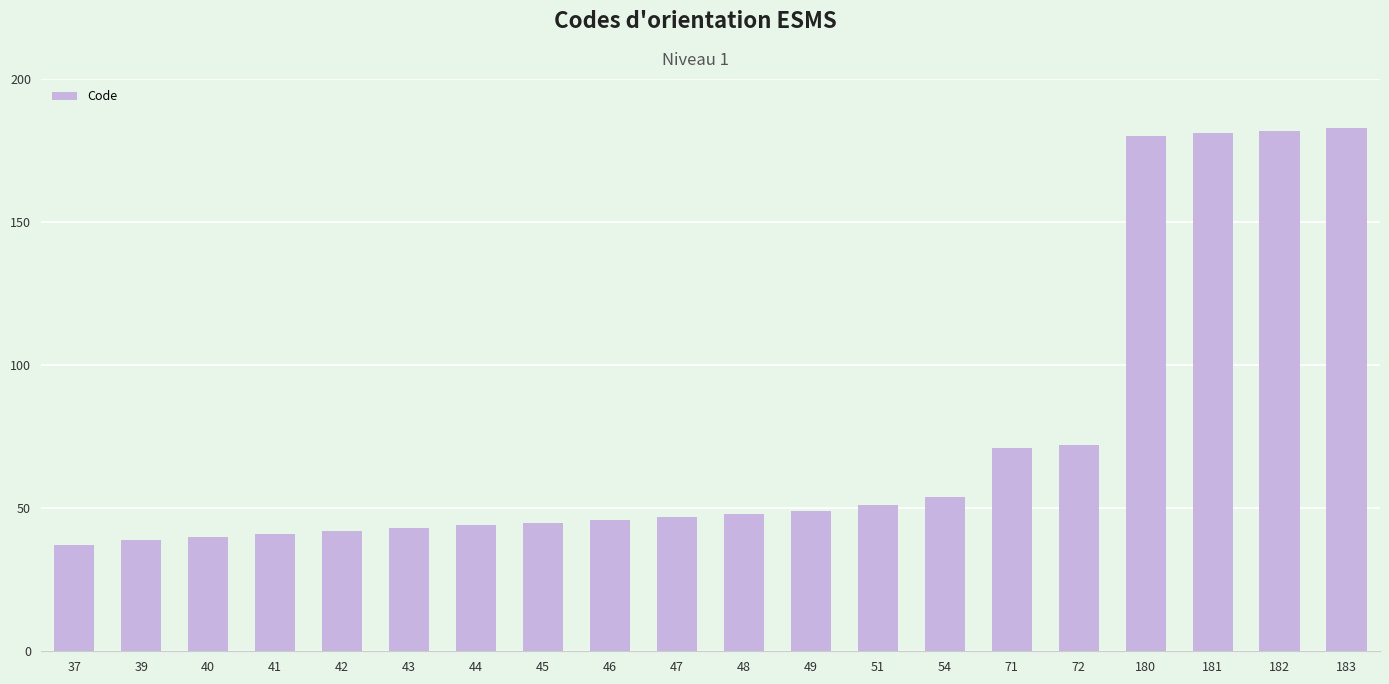

Reading left to right, extract all data points from this chart.

37=37	39=39	40=40	41=41	42=42	43=43	44=44	45=45	46=46	47=47	48=48	49=49	51=51	54=54	71=71	72=72	180=180	181=181	182=182	183=183